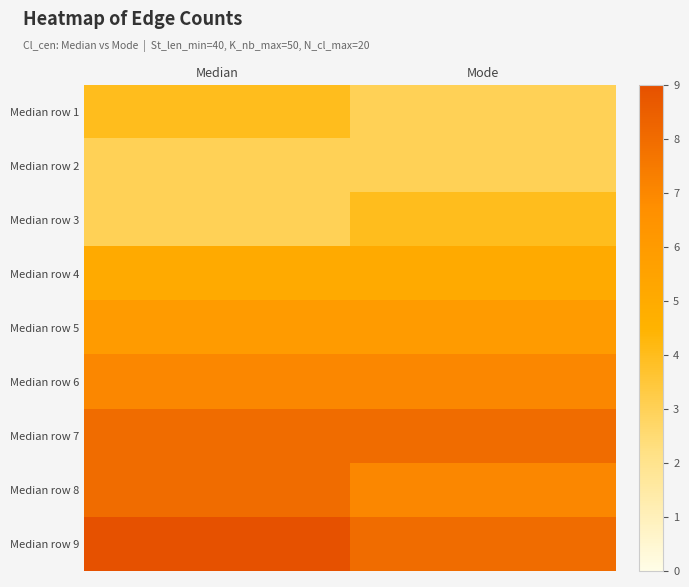

What is the spread (max minus min) of values at Median?

6